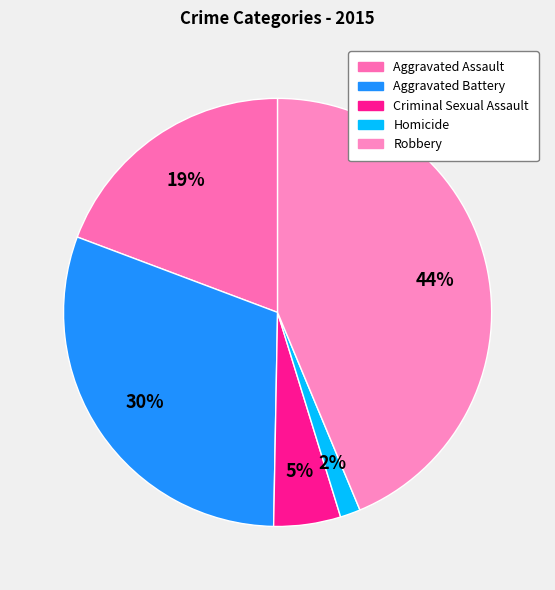

True or false: Aggravated Assault accounts for 19% of the total.

True